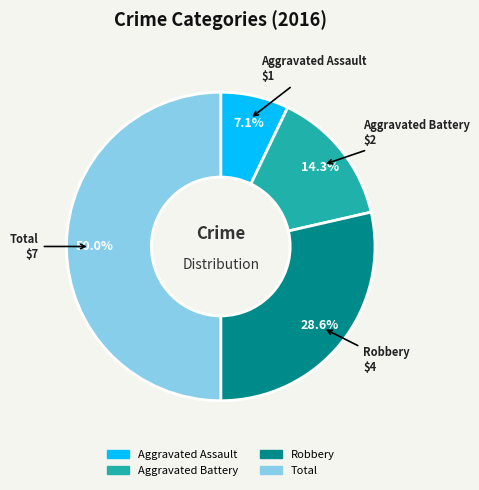

What portion of the pie excludes Total?

50.0%